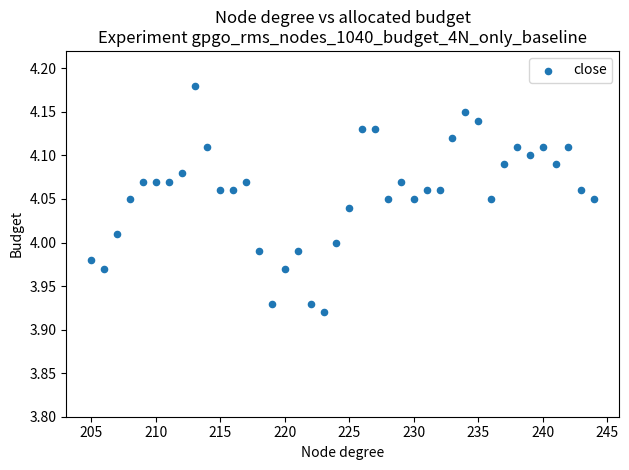

What is the range of X values (max minus min)?

39.0